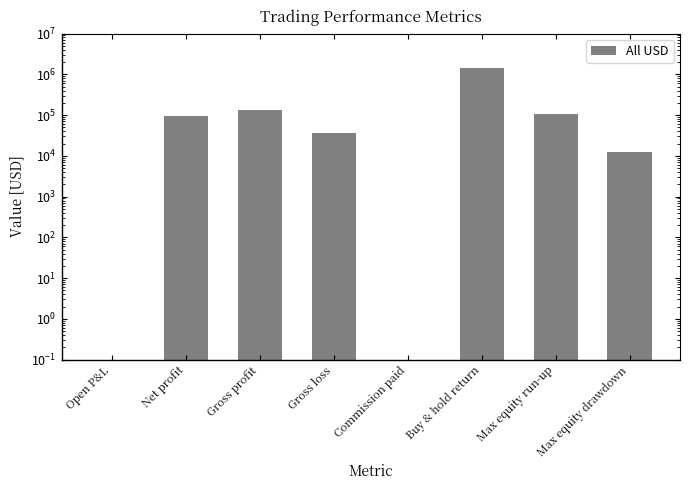

Where does the data first go above 96306?

Net profit